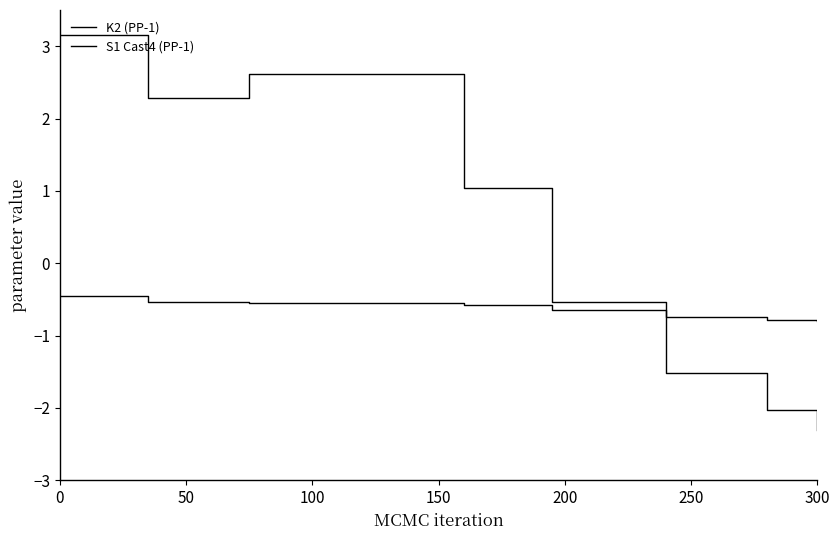

Is it true that K2 (PP-1) equals -0.5 at 200?

True